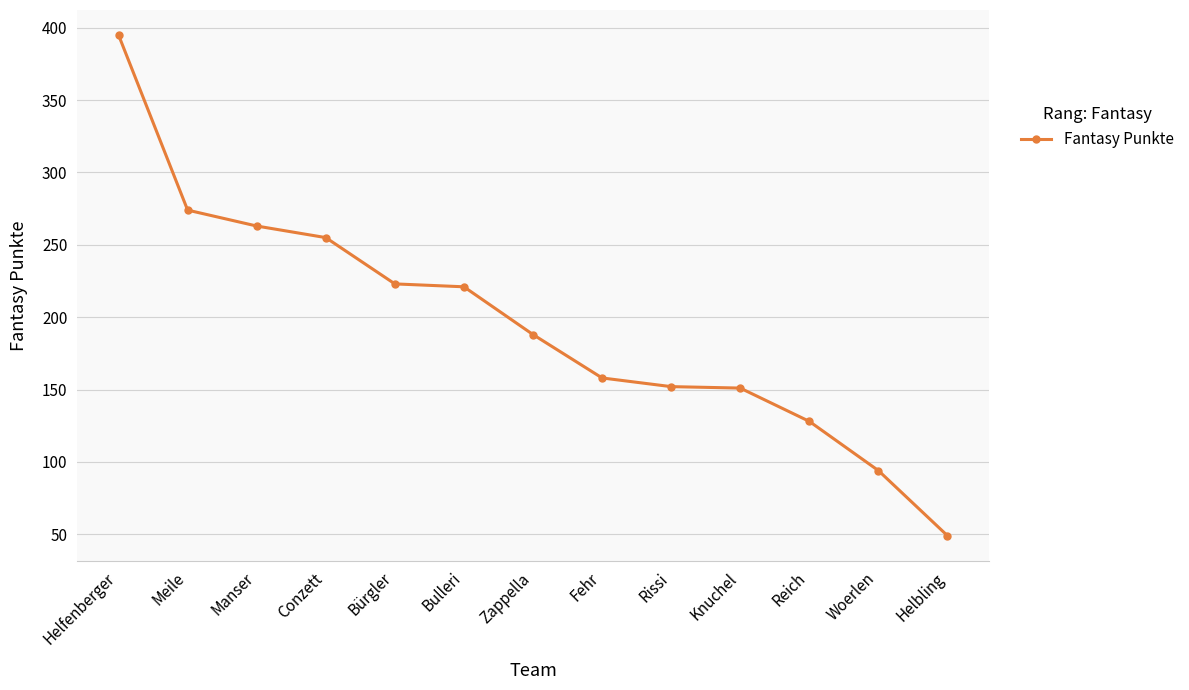

Which label corresponds to the largest value in the chart?

Helfenberger